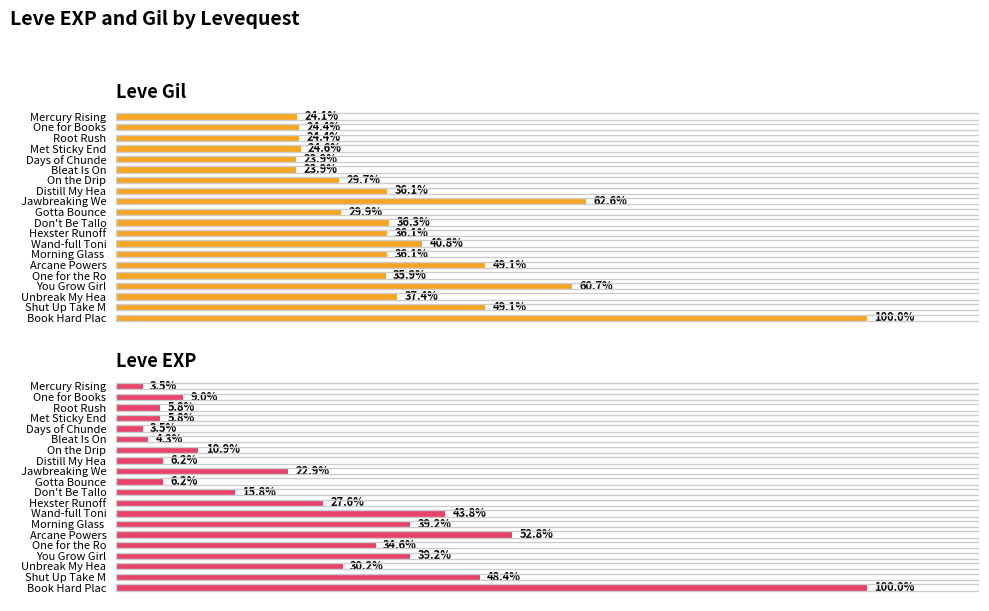

How many values in the Leve EXP series are below 22?

10